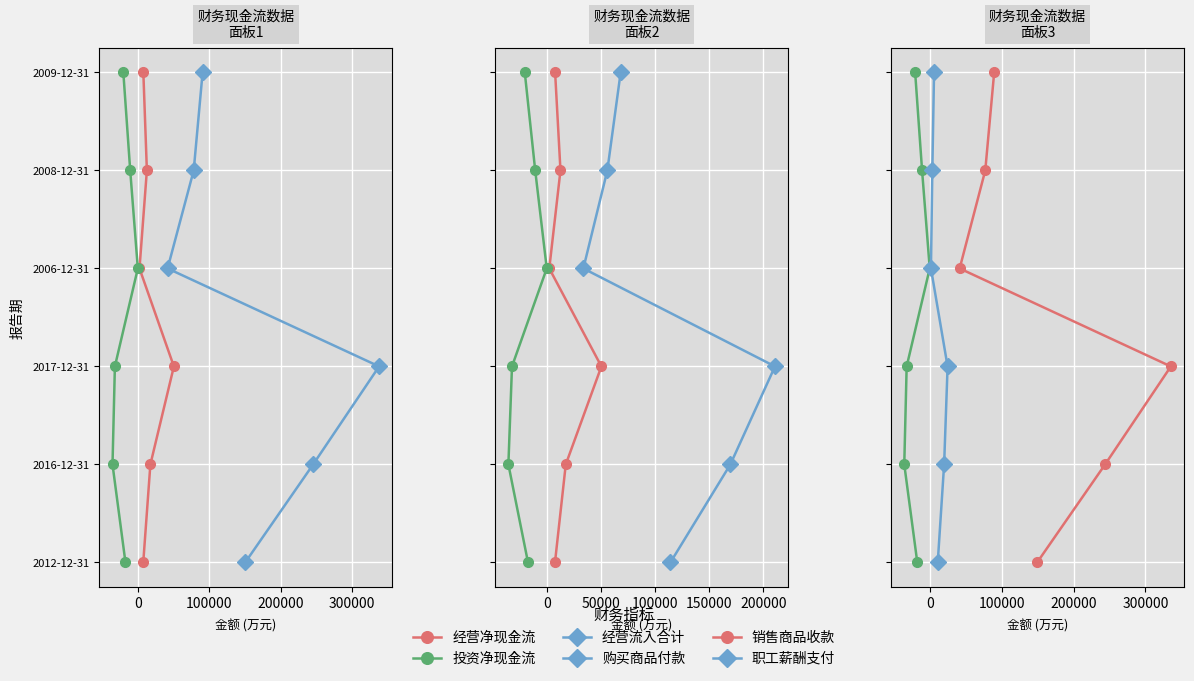

Between 100000 and 400000, which is larger?

400000